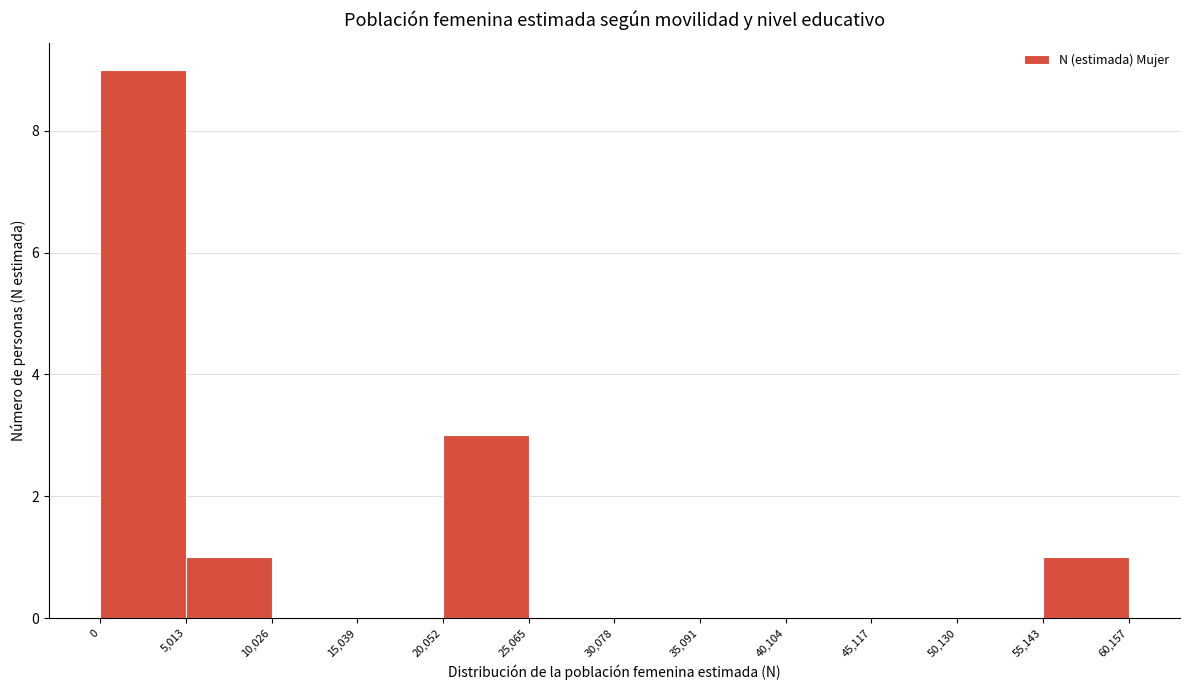

What is the height of the bar covering 0 to 5,013 on the x-axis? The values are not printed on the chart, so give them approximately, as read against the axis.

9